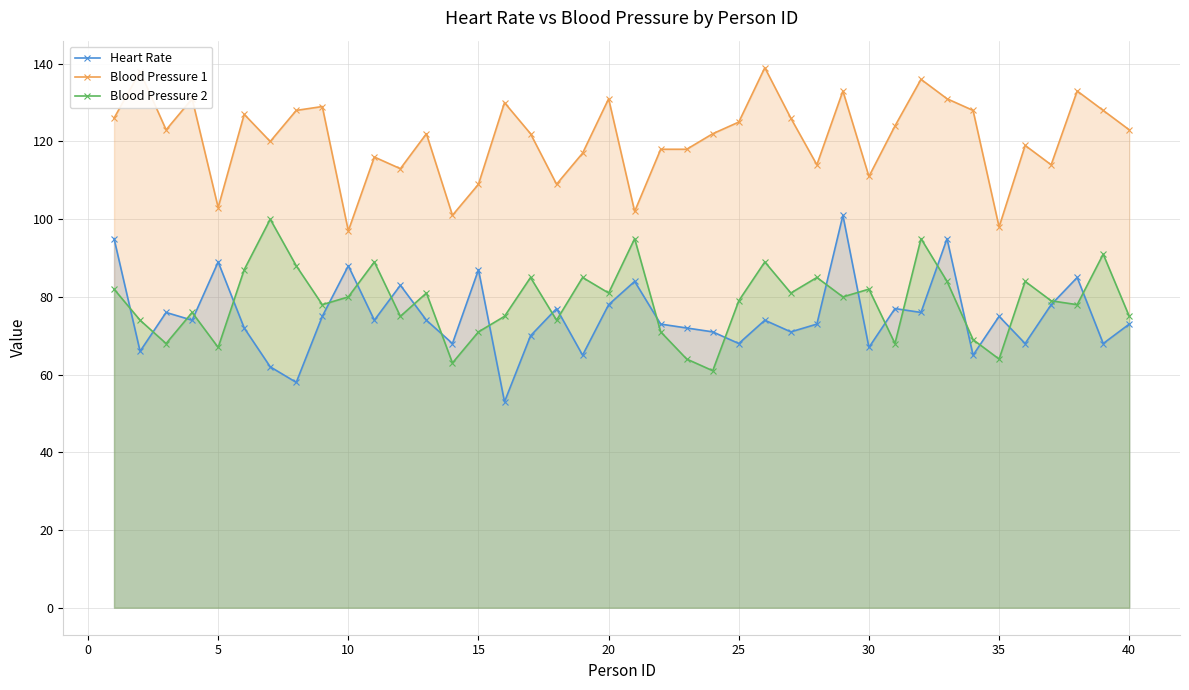

Reading left to right, list all the values displayed in this chart.

Heart Rate: 95	66	76	74	89	72	62	58	75	88	74	83	74	68	87	53	70	77	65	78	84	73	72	71	68	74	71	73	101	67	77	76	95	65	75	68	78	85	68	73
Blood Pressure 1: 126	138	123	131	103	127	120	128	129	97	116	113	122	101	109	130	122	109	117	131	102	118	118	122	125	139	126	114	133	111	124	136	131	128	98	119	114	133	128	123
Blood Pressure 2: 82	74	68	76	67	87	100	88	78	80	89	75	81	63	71	75	85	74	85	81	95	71	64	61	79	89	81	85	80	82	68	95	84	69	64	84	79	78	91	75